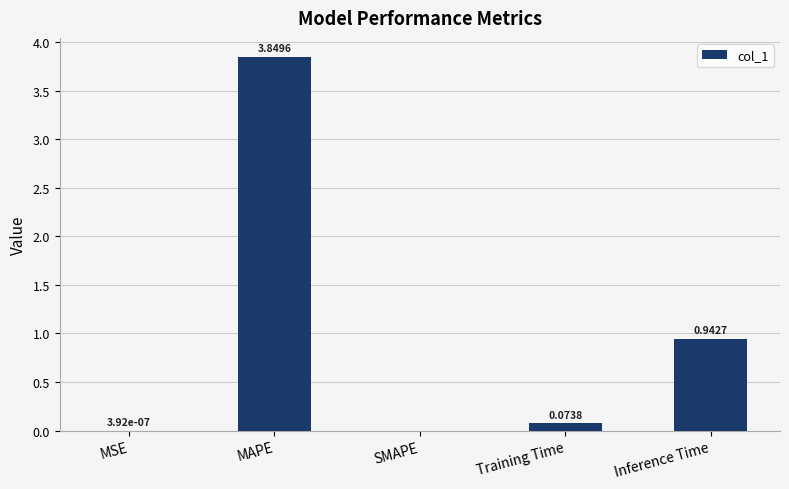

How many distinct data groups are displayed?

1